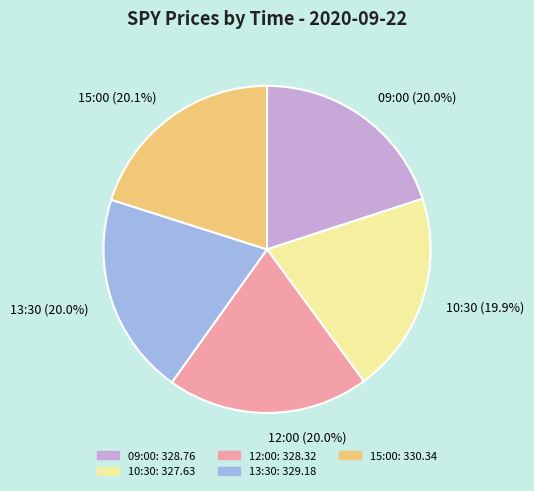

Is it true that 13:30 is 9% of the pie?

False